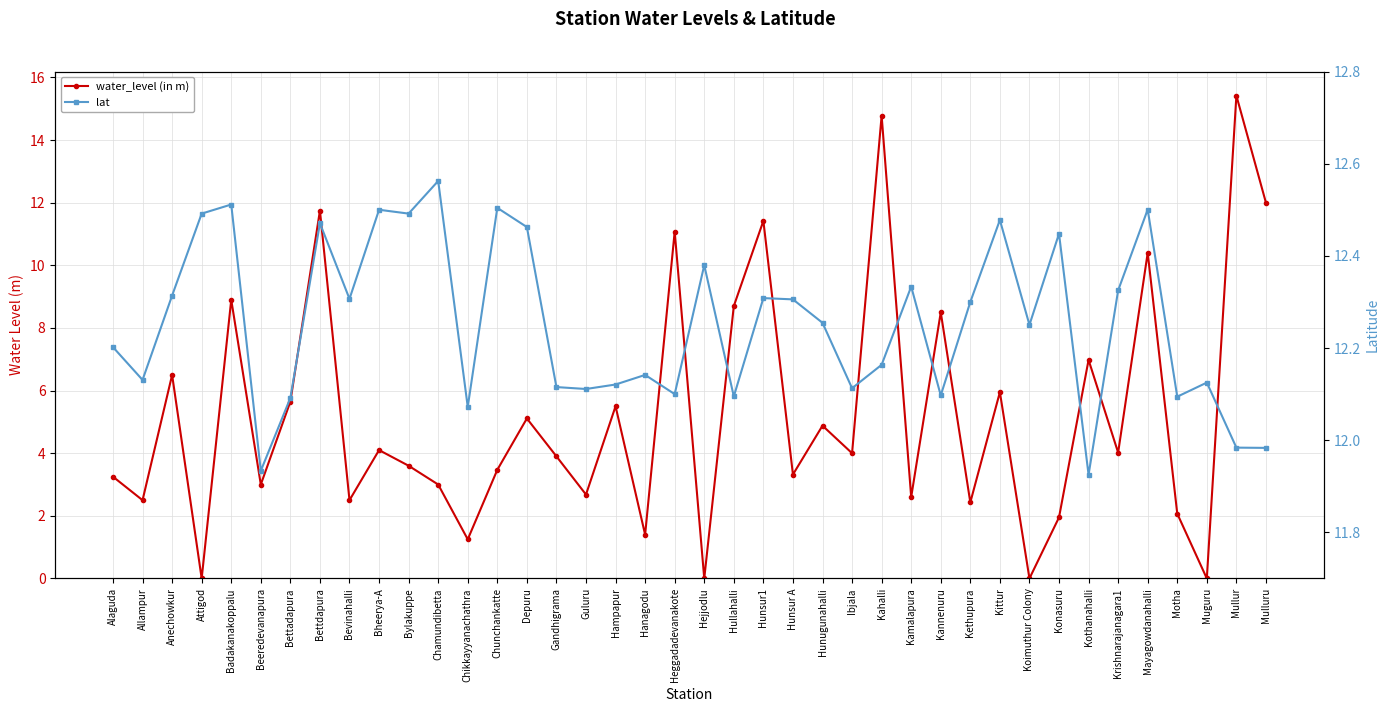

What is the difference between the maximum and minimum values in the water_level (in m) series?

15.4